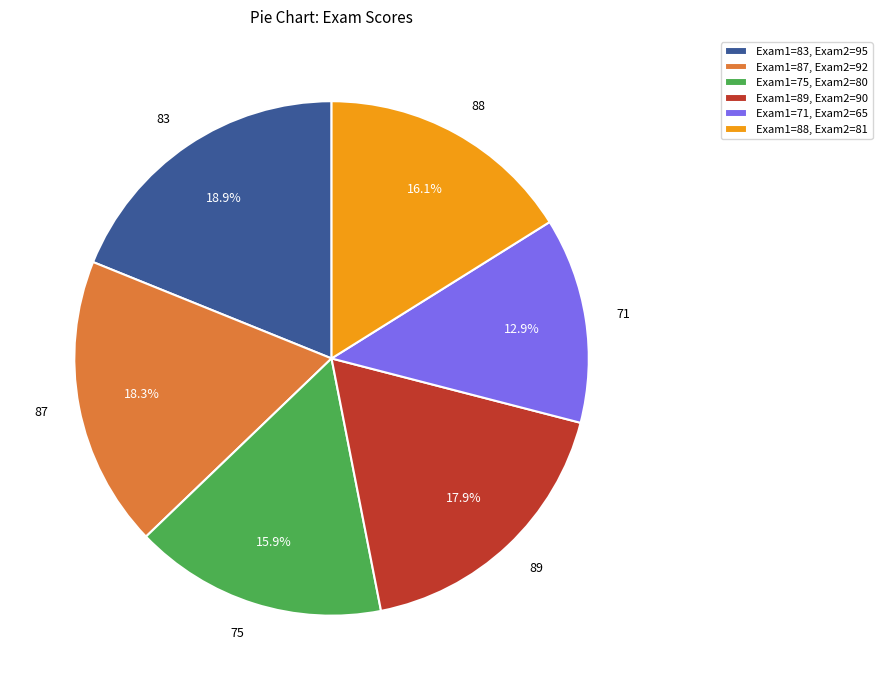

Combined, do 83 and 71 account for over 50%?

No